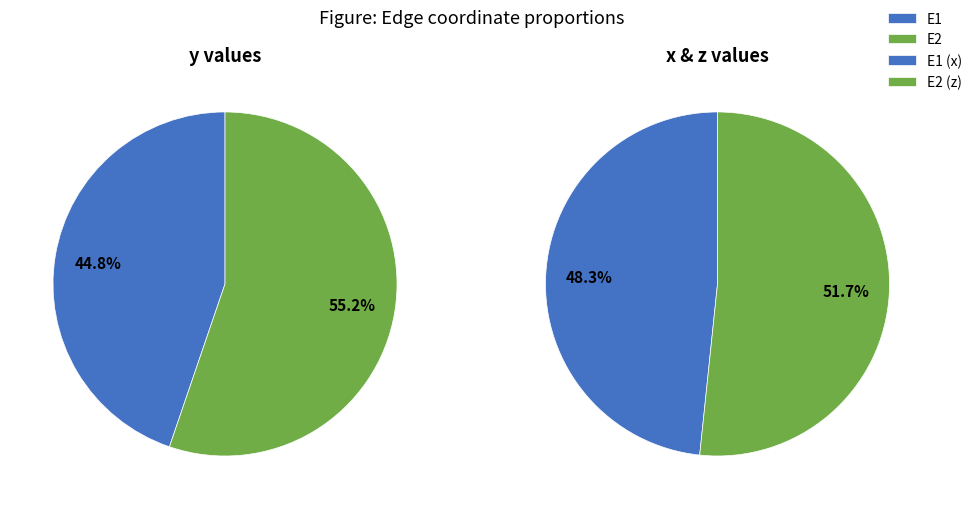

To the nearest percent, what is the combined percentage of E1 and E2?

100%